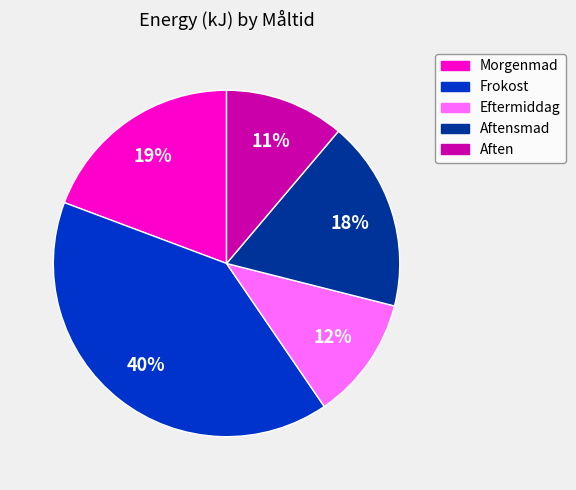

Is there a majority slice in this chart?

No